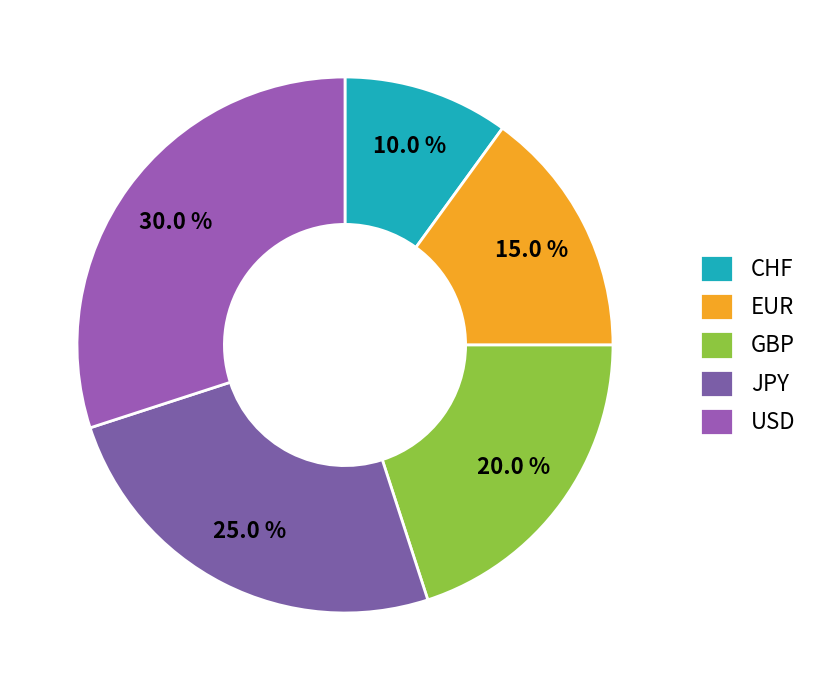

Which slice is the smallest?

CHF